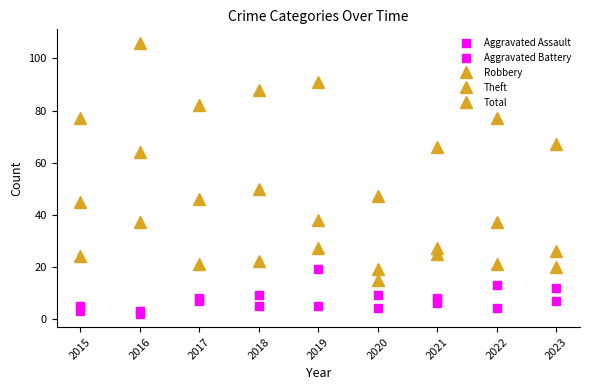

True or false: Total and Theft intersect in this chart.

False